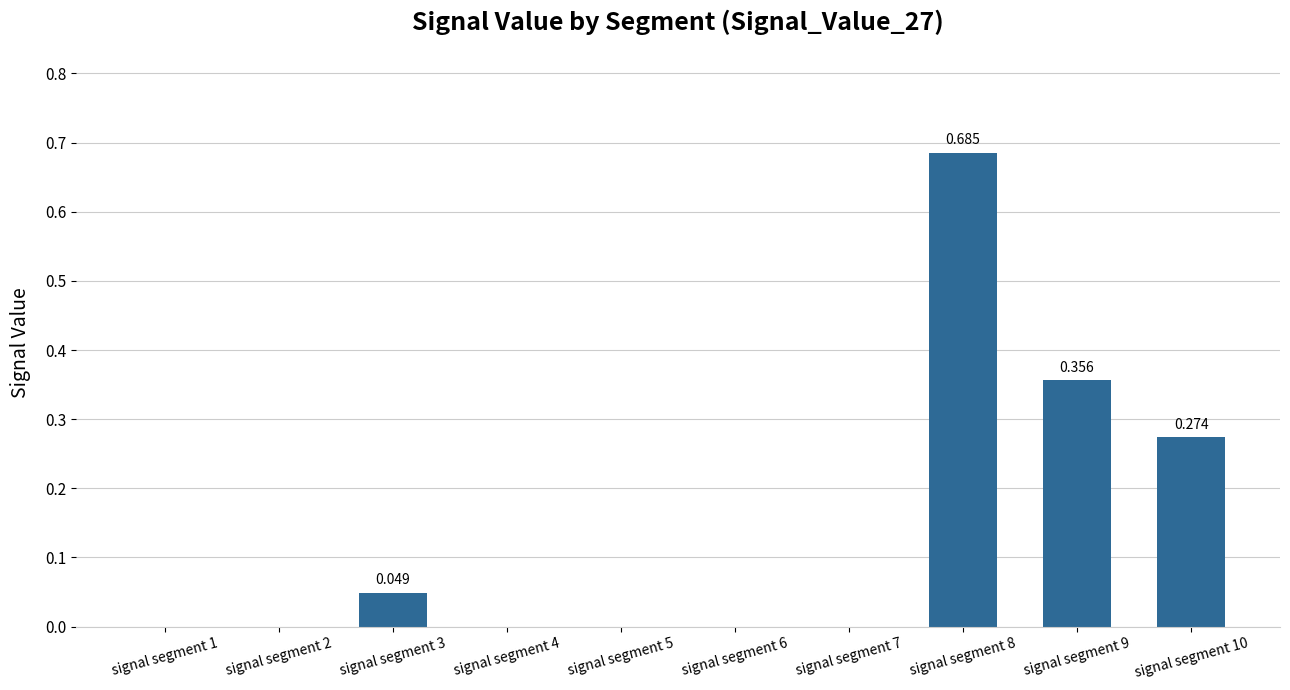

Rank the categories by value from highest to lowest.

signal segment 8, signal segment 9, signal segment 10, signal segment 3, signal segment 1, signal segment 2, signal segment 4, signal segment 5, signal segment 6, signal segment 7